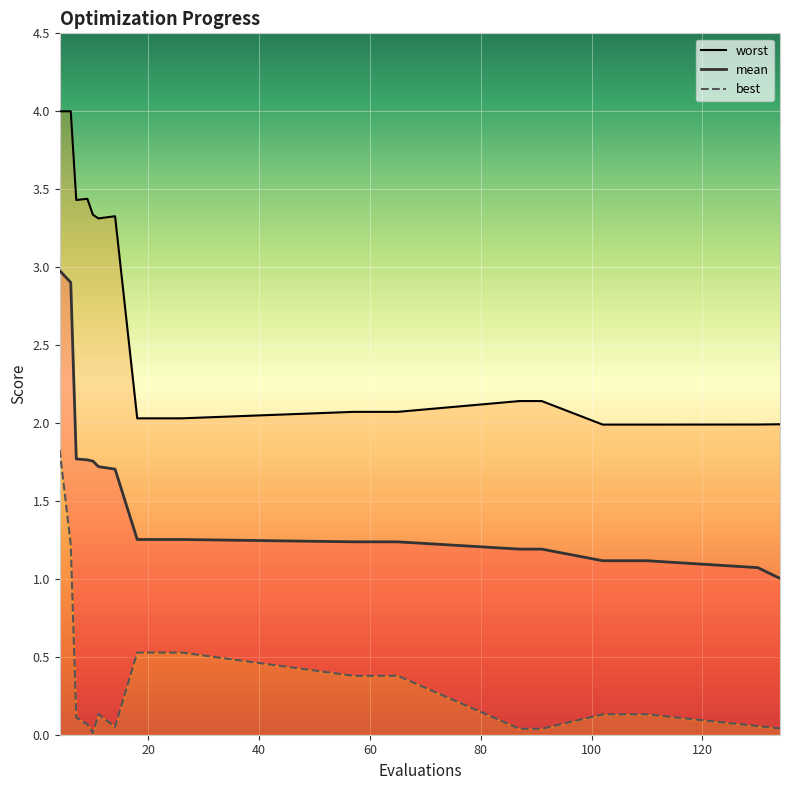

True or false: worst has a value of 1.0 at 11.

False